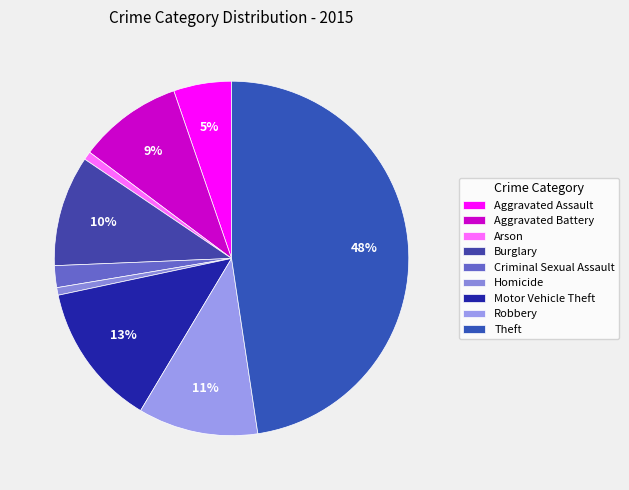

Is Arson the majority of the pie?

No